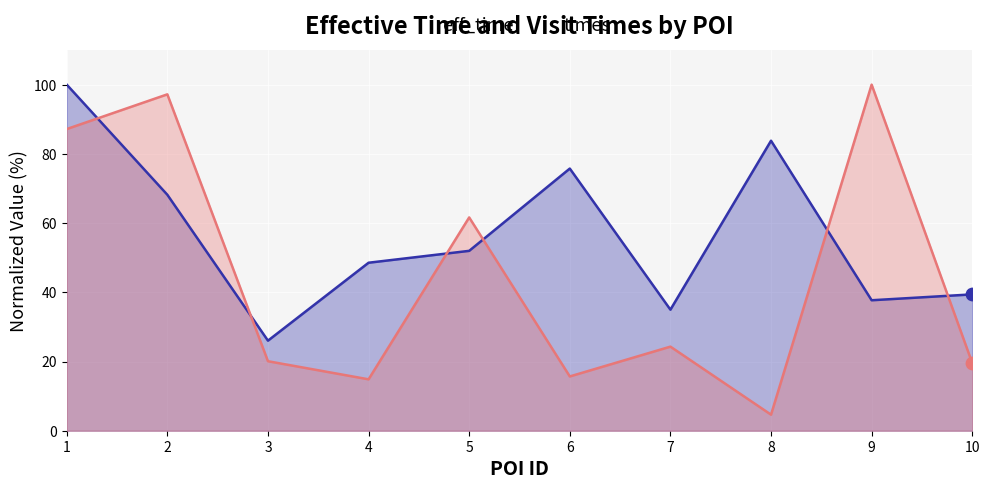

Which series contains the lowest Y value?

times